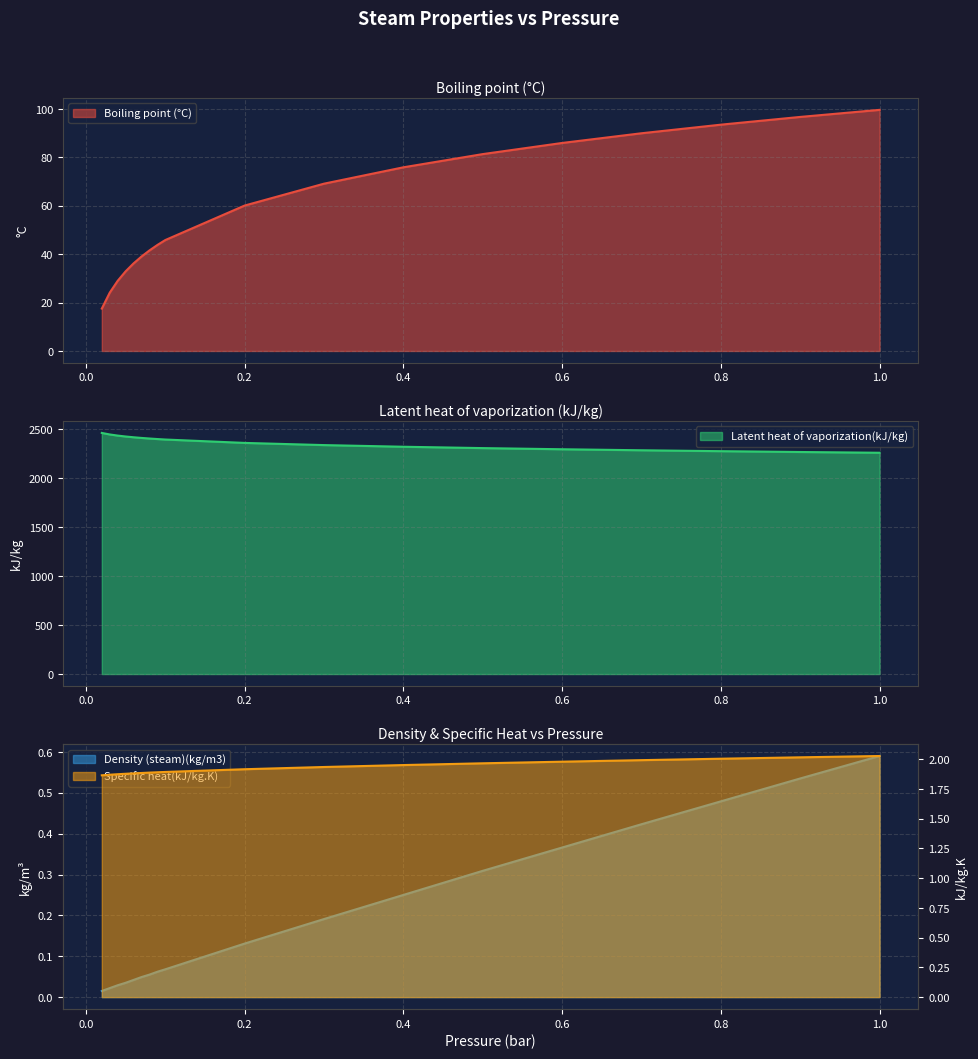

What is the highest value of the Boiling point (°C) series?

99.6